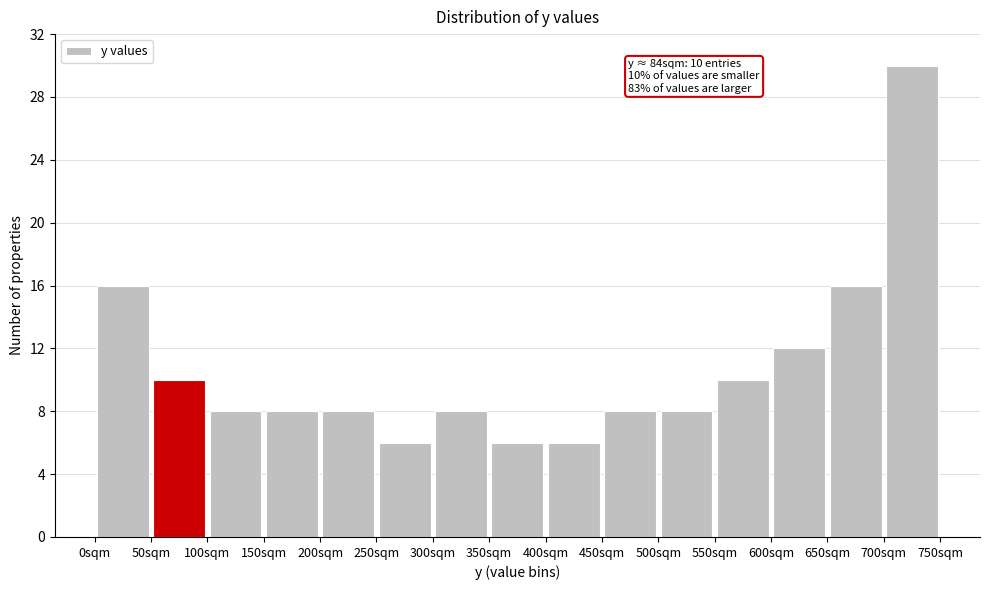

Which range on the x-axis has the tallest bar?

700 to 750